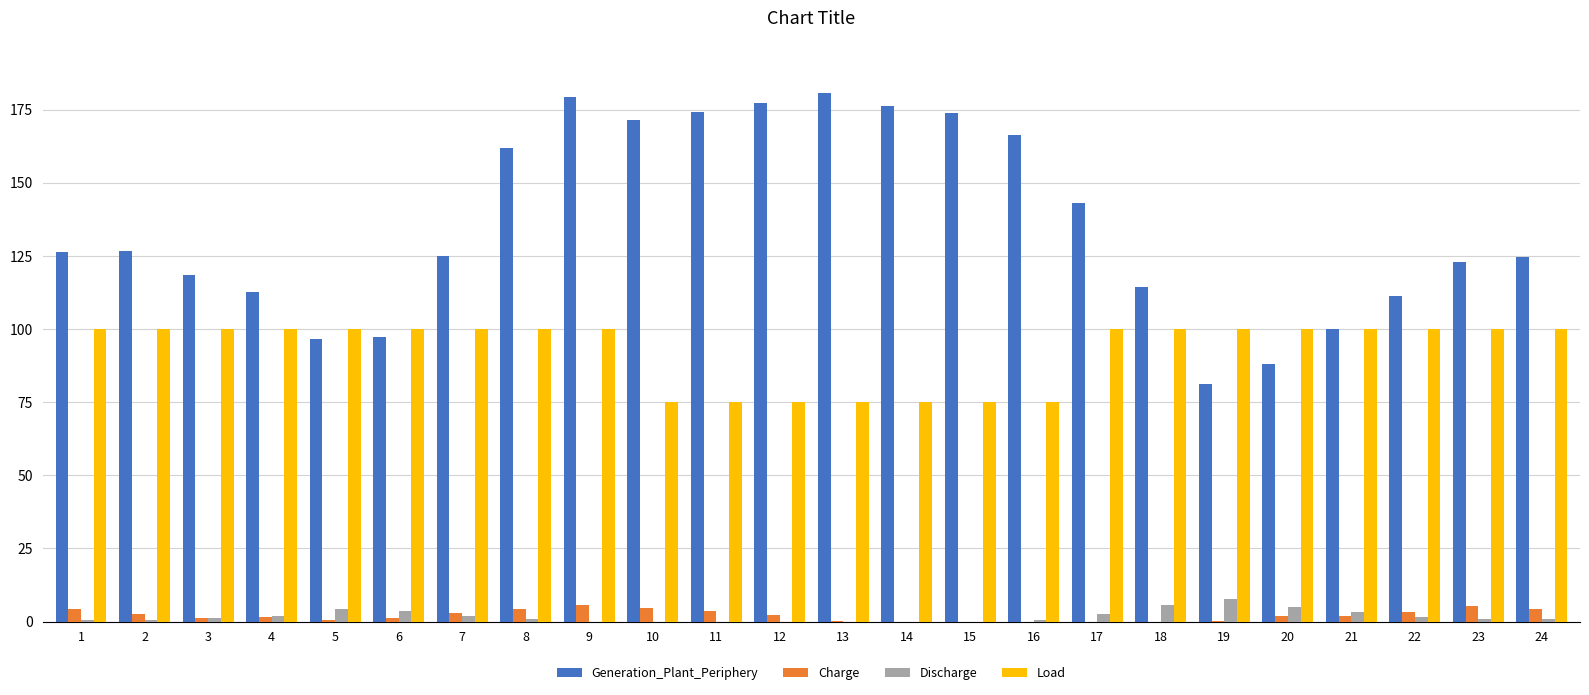

What is the maximum value for Load?

100.0